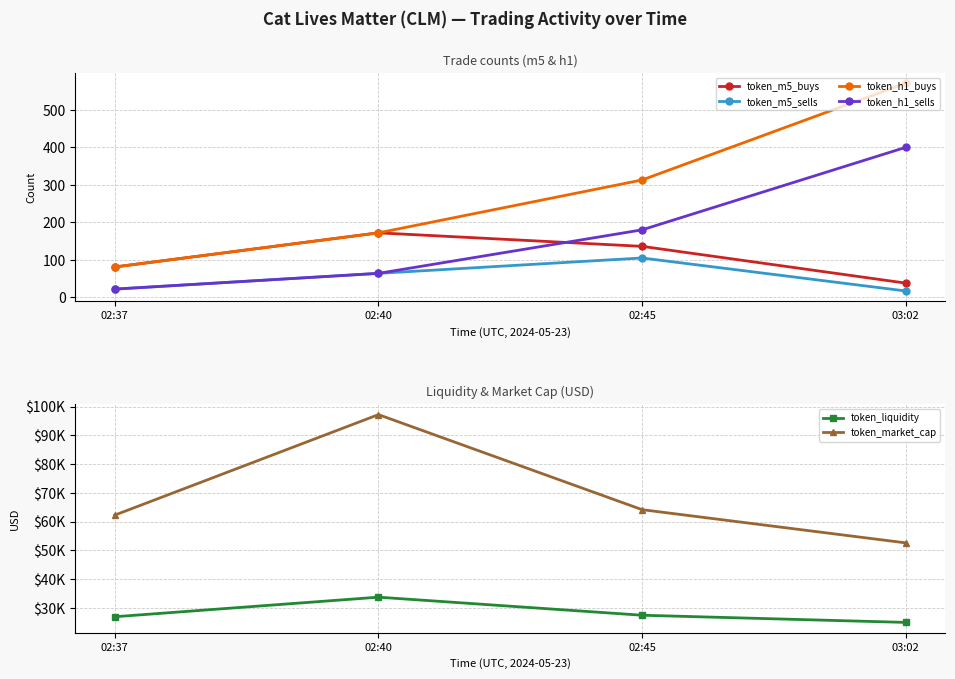

How many lines are shown in the chart?

6